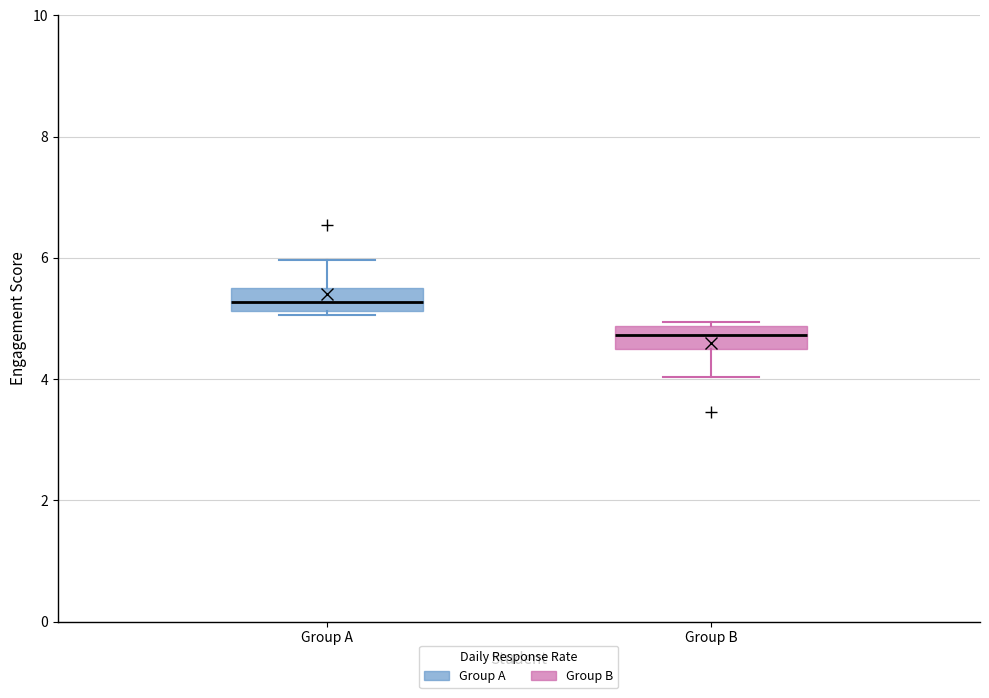

Reading left to right, transcribe this box plot: for each box, give where its median line is, the range the box spans, and where its two whiskers end, as read against the y-axis. The values are not printed on the chart, so give them approximately, as read against the axis.

Group A: median 5.2 (inside the box), box 5.2 to 5.6, whiskers 5.0 to 6.0
Group B: median 4.8 (inside the box), box 4.4 to 4.8, whiskers 4.0 to 5.0